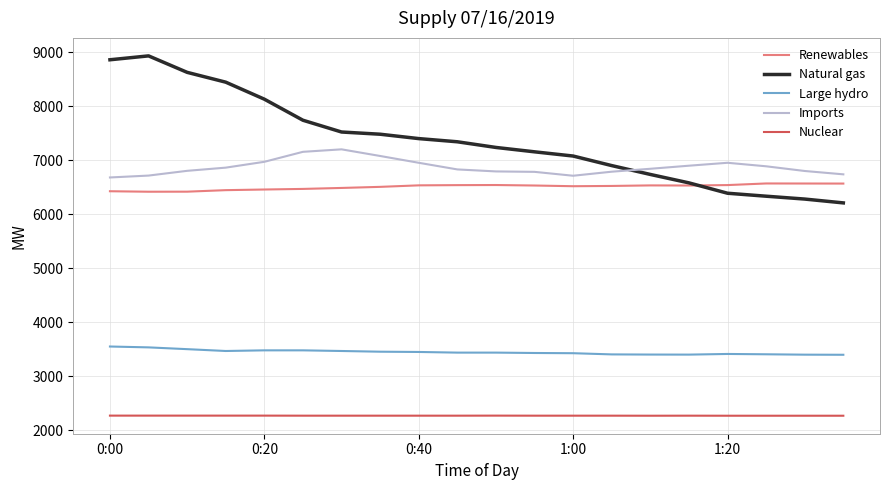

Which series has the largest range (max minus min)?

Natural gas